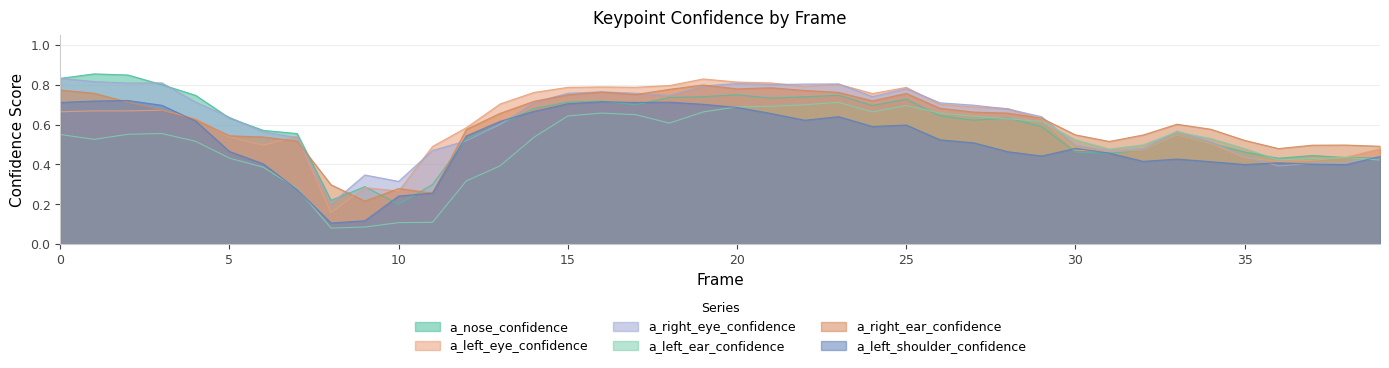

What are all the series names shown in the legend?

a_nose_confidence, a_left_eye_confidence, a_right_eye_confidence, a_left_ear_confidence, a_right_ear_confidence, a_left_shoulder_confidence